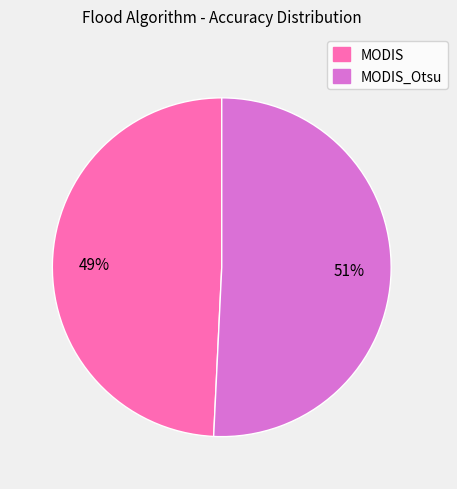

To the nearest percent, what is the combined percentage of MODIS and MODIS_Otsu?

100%